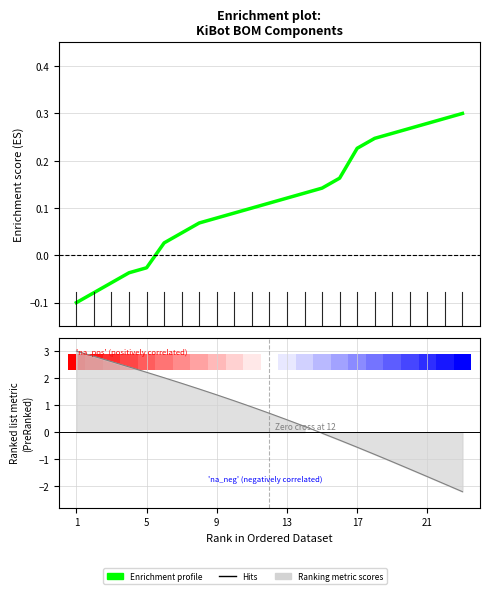

What is the smallest value displayed?

-0.1